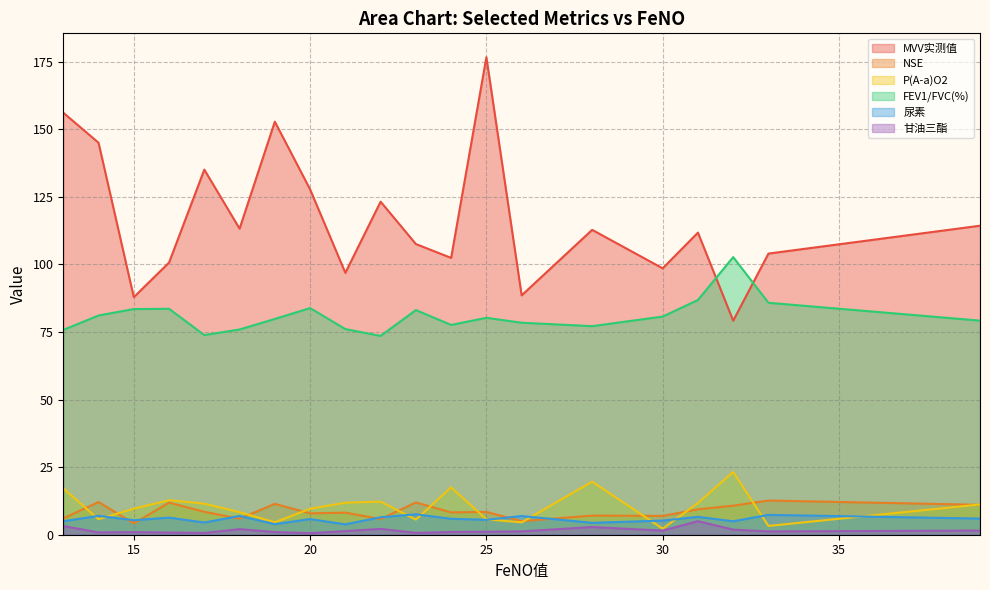

True or false: FEV1/FVC(%) has more than 1 interior local peaks.

True